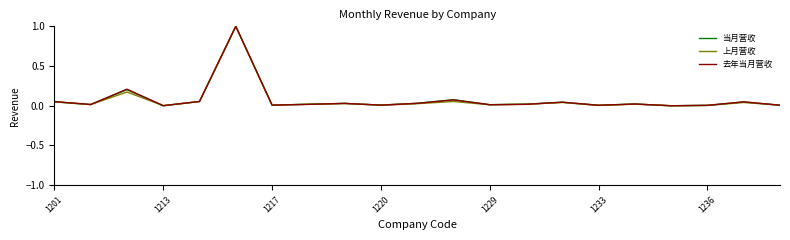

What is the maximum value shown in the chart?

1.0